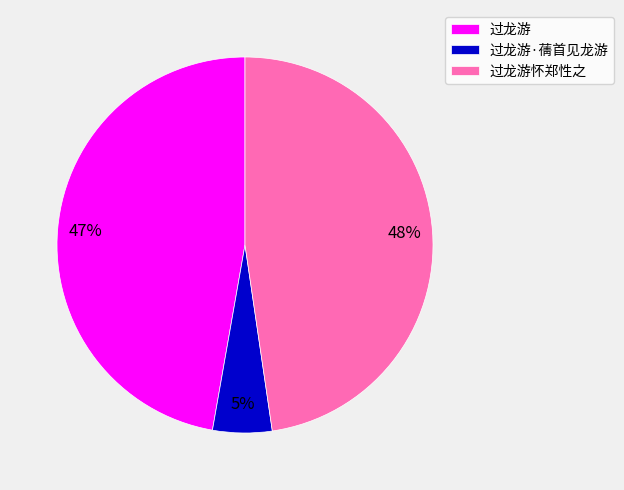

Between 过龙游·蒨首见龙游 and 过龙游怀郑性之, which is larger?

过龙游怀郑性之